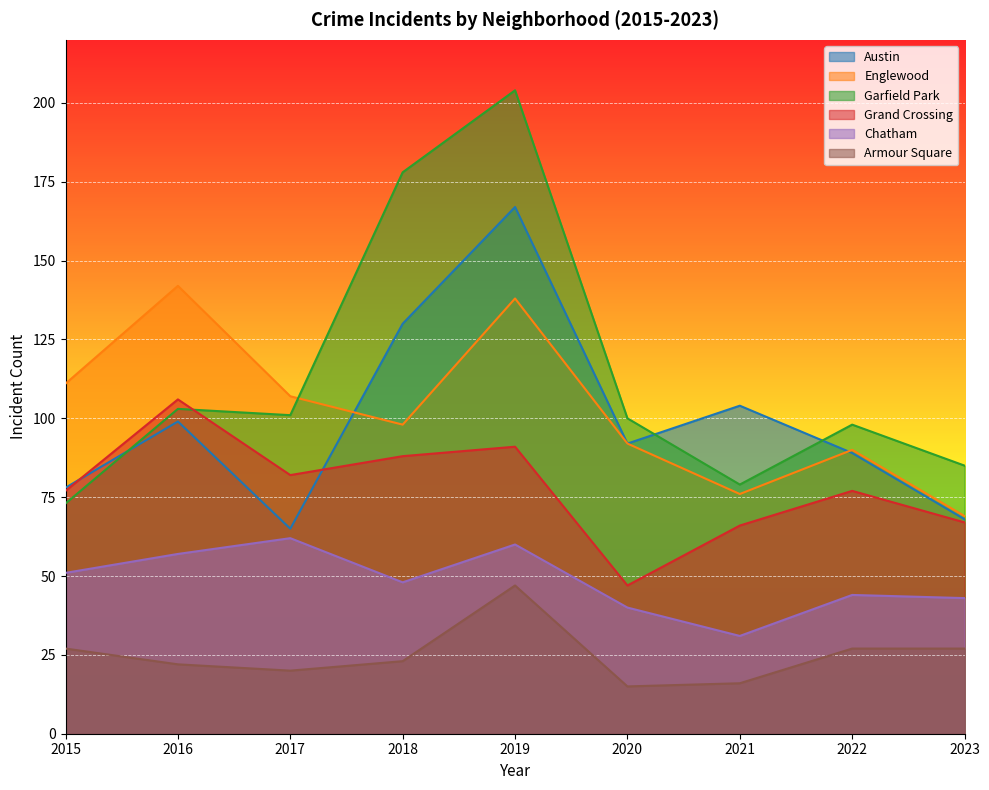

What is the lowest value of the Grand Crossing series?

47